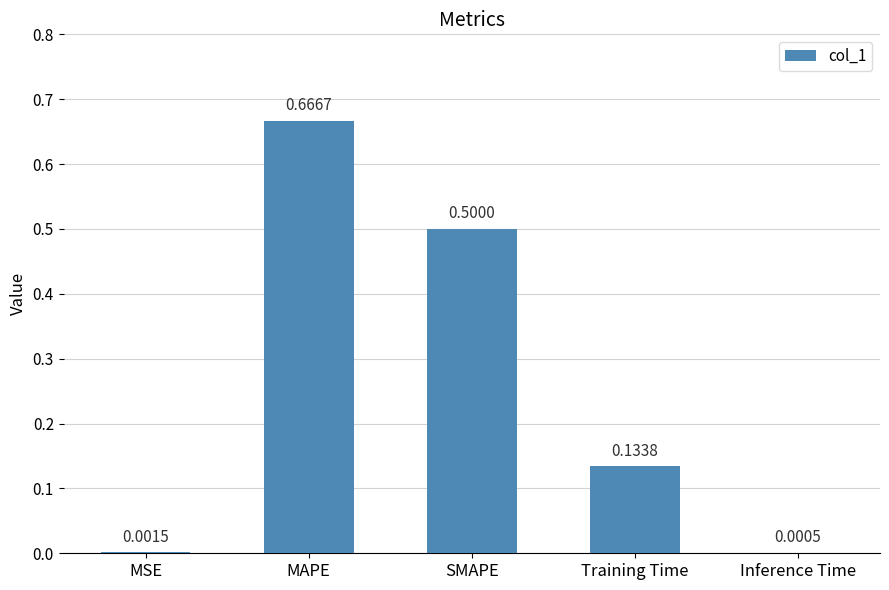

At which category does the chart reach its peak across all series?

MAPE